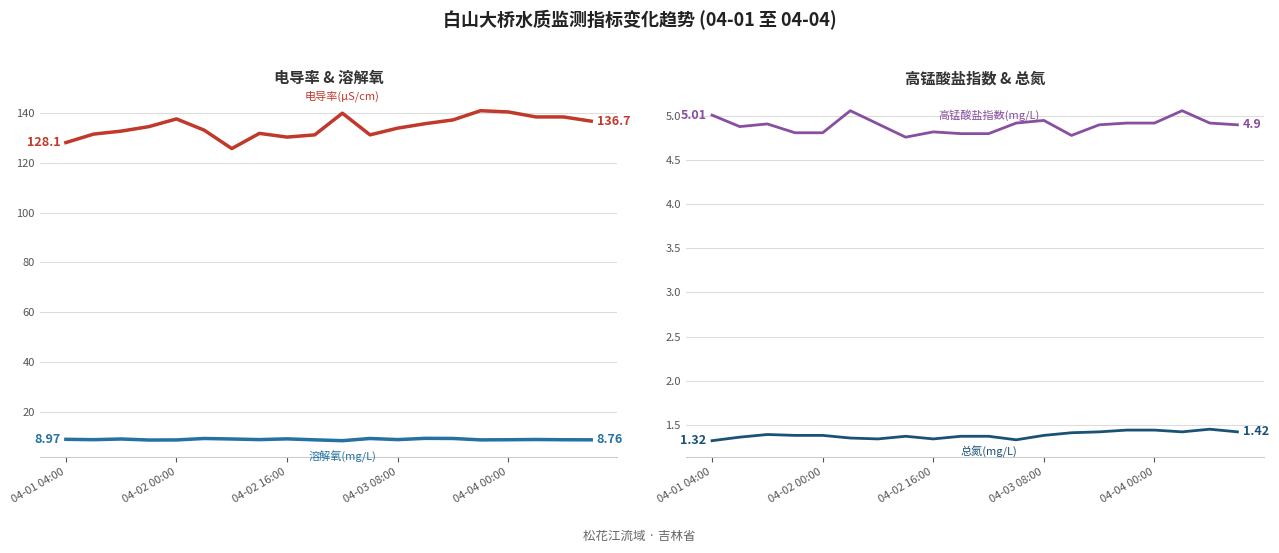

Which series has the largest range (max minus min)?

电导率(μS/cm)